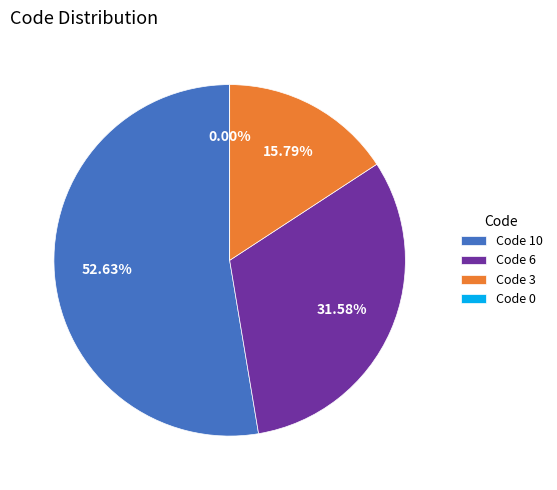

Rank the categories by value from highest to lowest.

10, 6, 3, 0